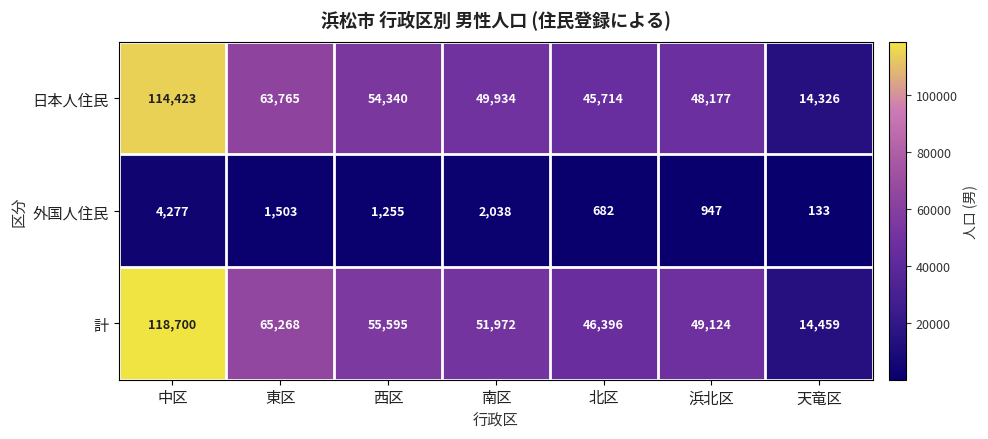

At which label does 外国人住民 first exceed 1255?

中区